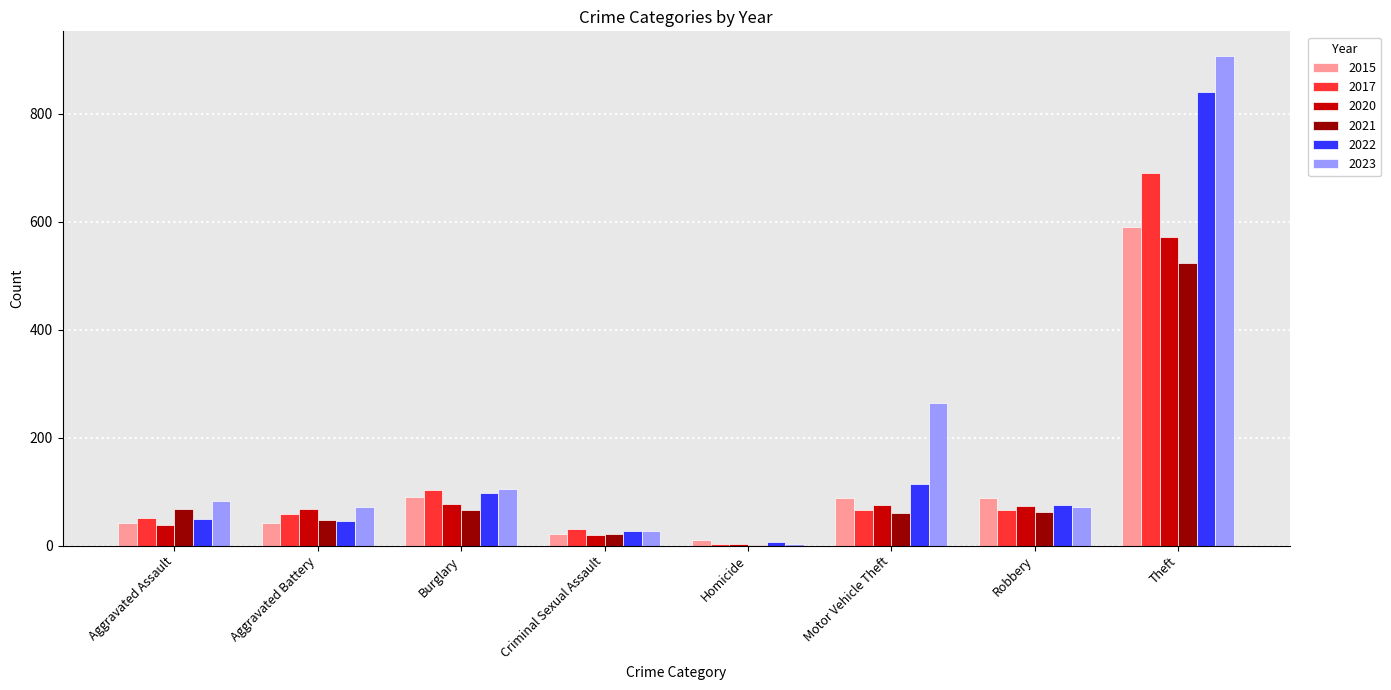

Which category has the highest value in the 2023 series?

Theft